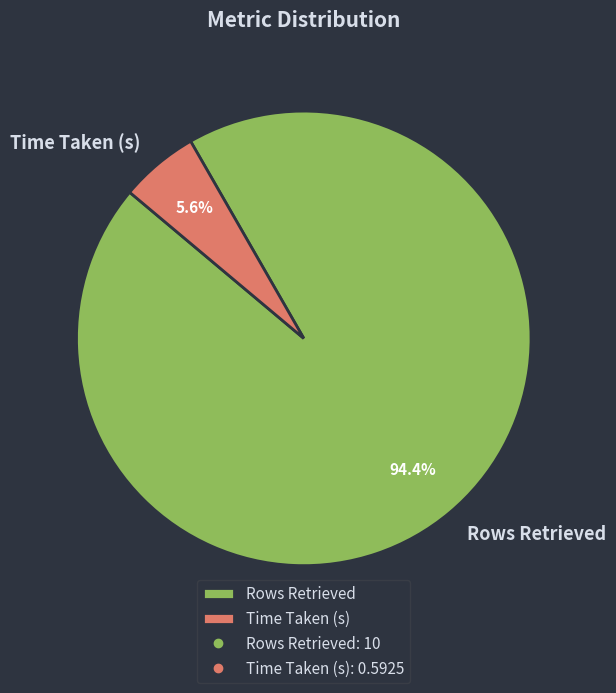

Which category accounts for the majority?

Rows Retrieved